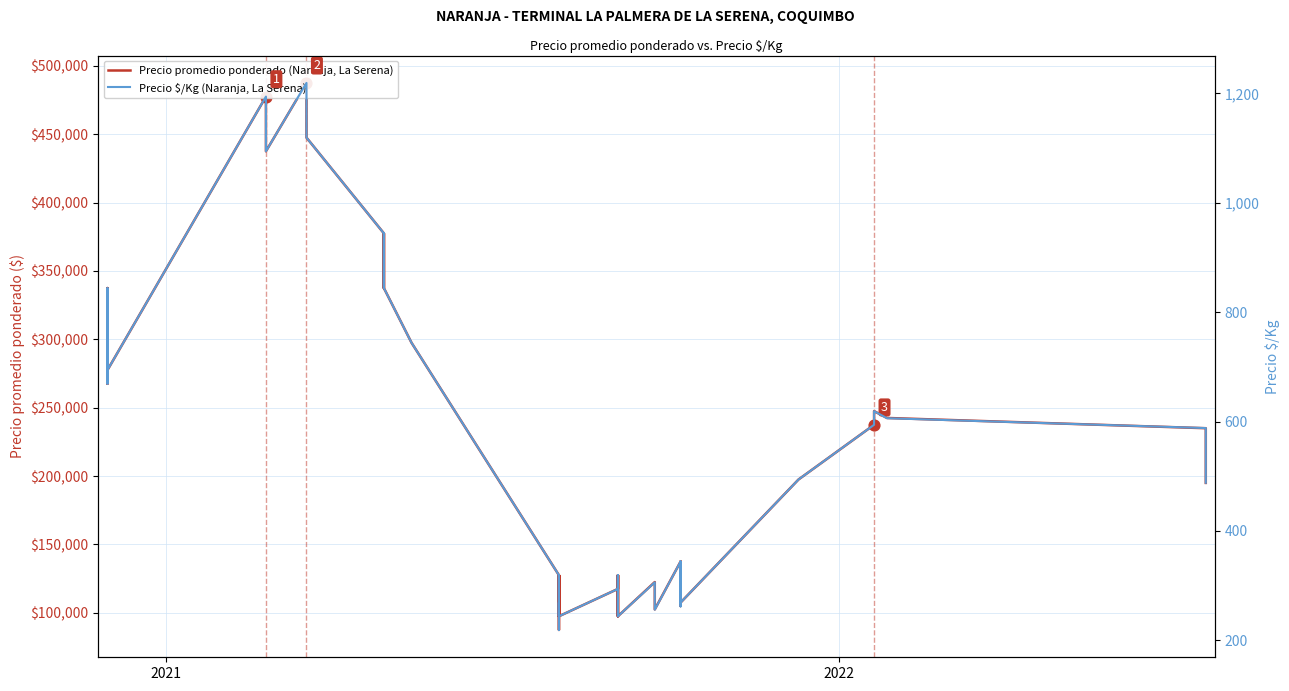

Which series has the largest total across all categories?

Precio promedio ponderado (Naranja, La Serena)